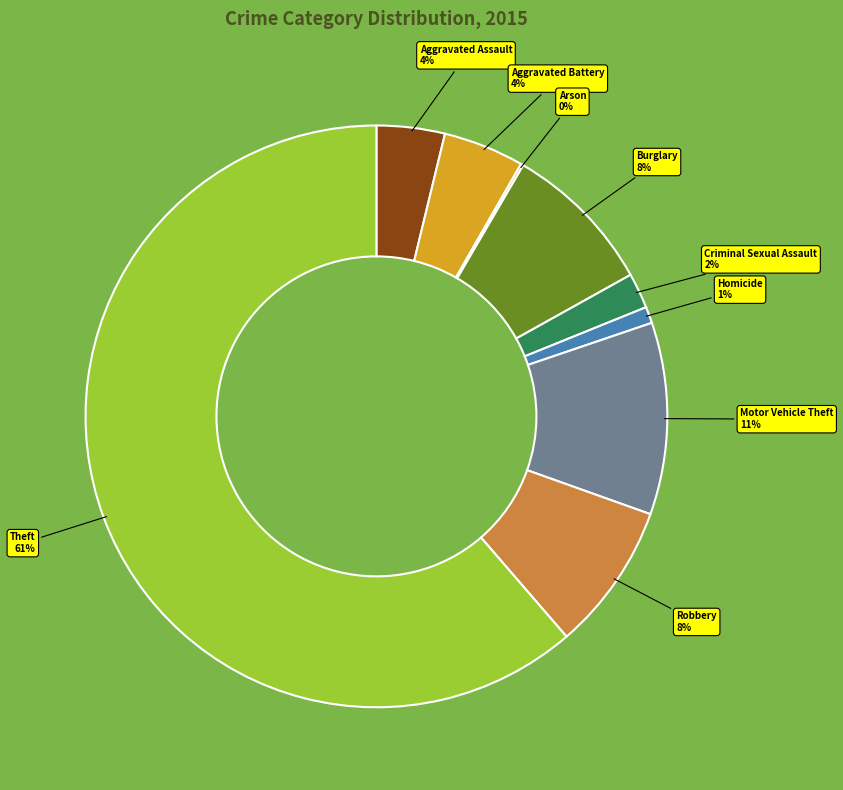

To the nearest percent, what percentage of the pie is Motor Vehicle Theft?

11%